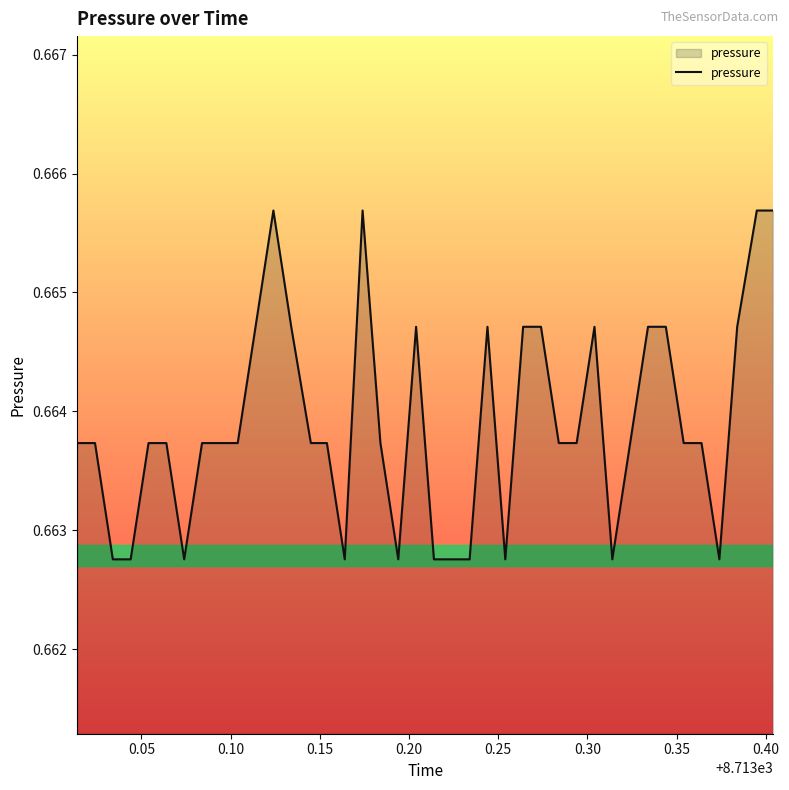

How many lines are shown in the chart?

1